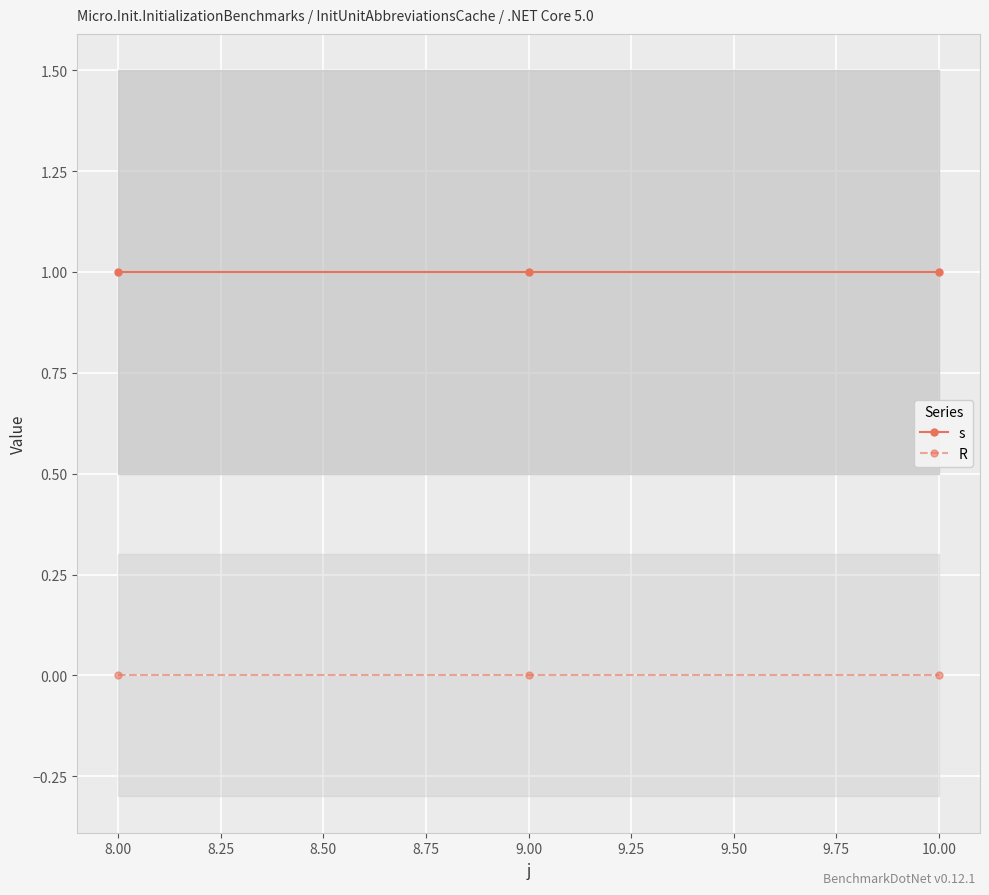

Is it true that s equals 0 at 9.00?

False